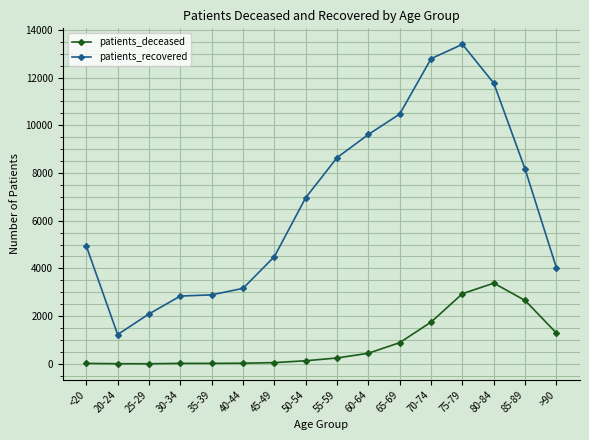

What is the average value of the patients_recovered series?

6715